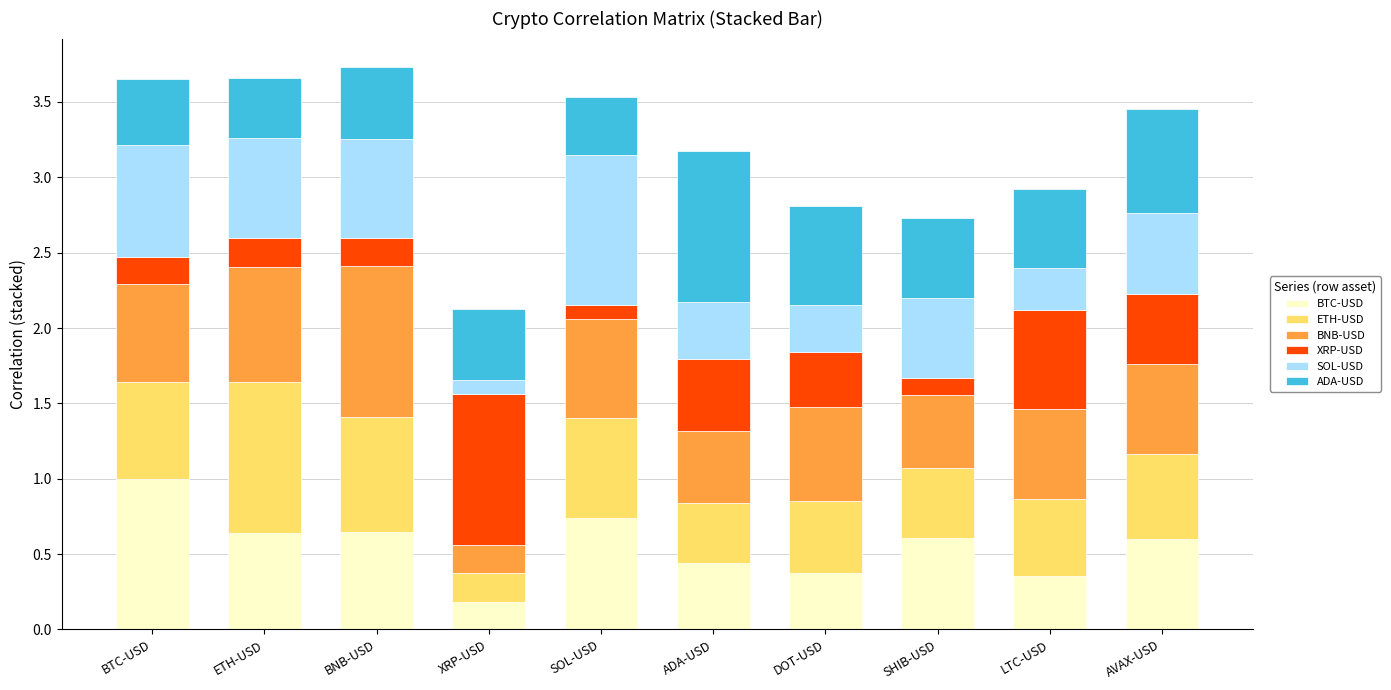

What is the total value across all series at BTC-USD?

3.7